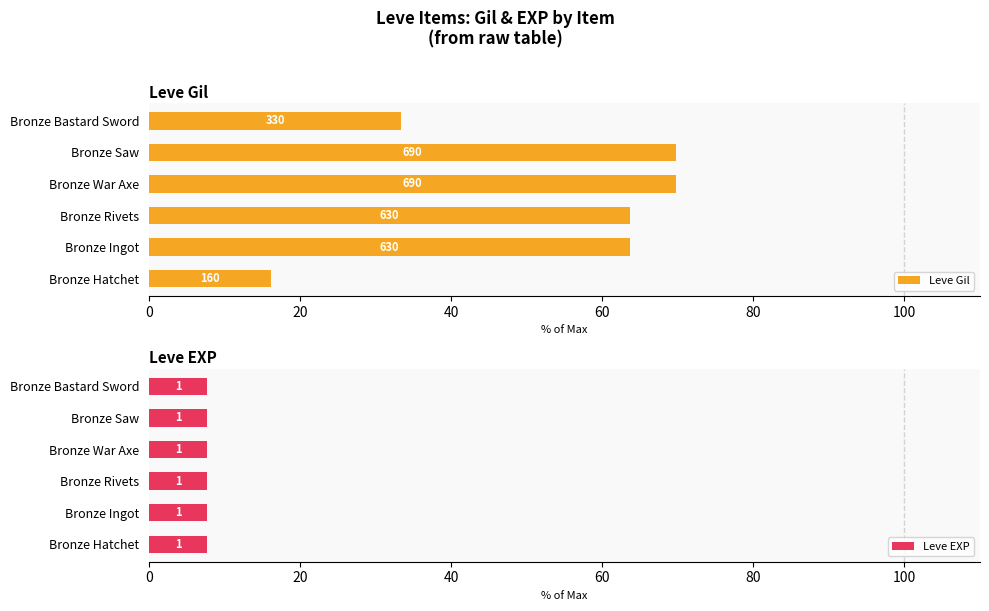

What is the sum of the Leve EXP values at 100 and 20?

1.1